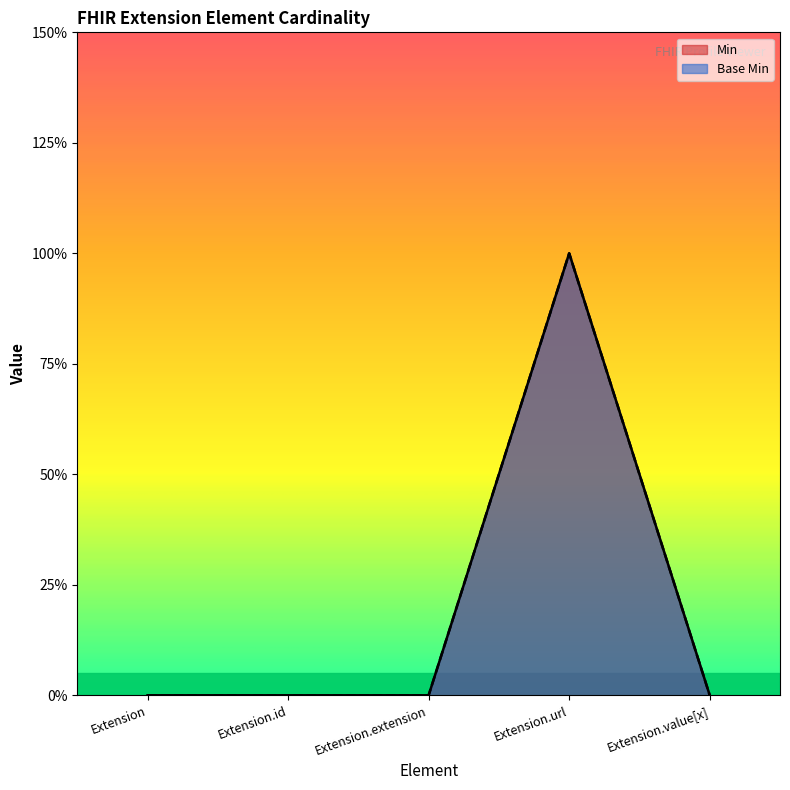

Rank the series by their maximum value, from lowest to highest.

Min, Base Min